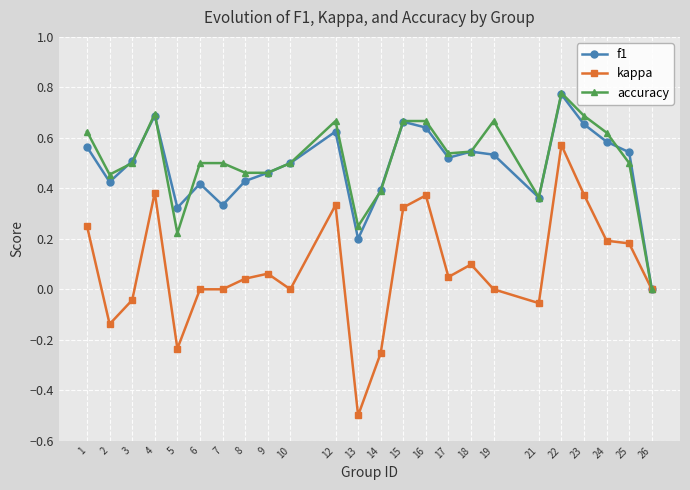

True or false: kappa has a value of 0.1 at 9.

True